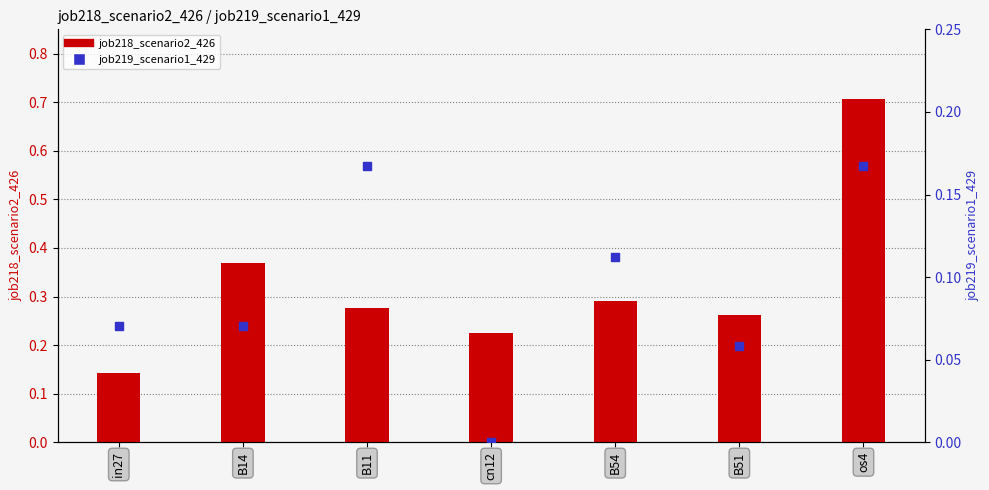

Which series has the largest total across all categories?

job218_scenario2_426